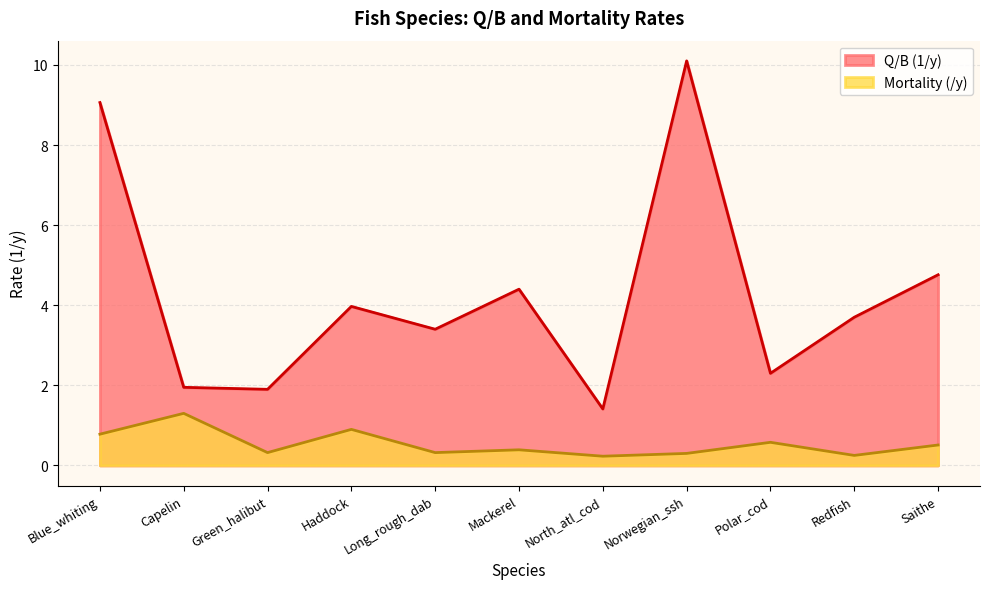

Count the number of data series in this chart.

2